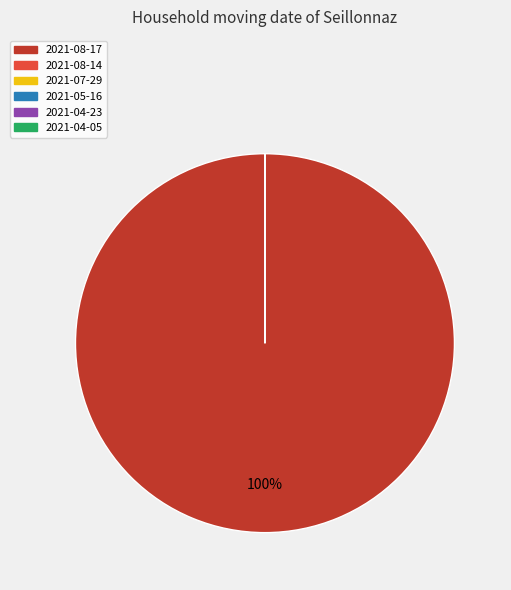

How many slices are in this pie chart?

6